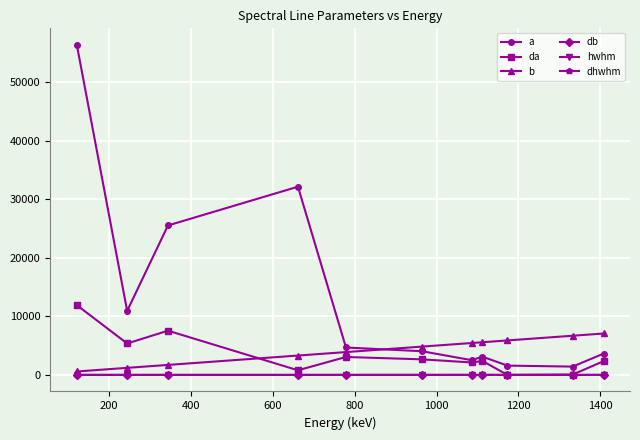

How many data points in da are less than 2389?

5